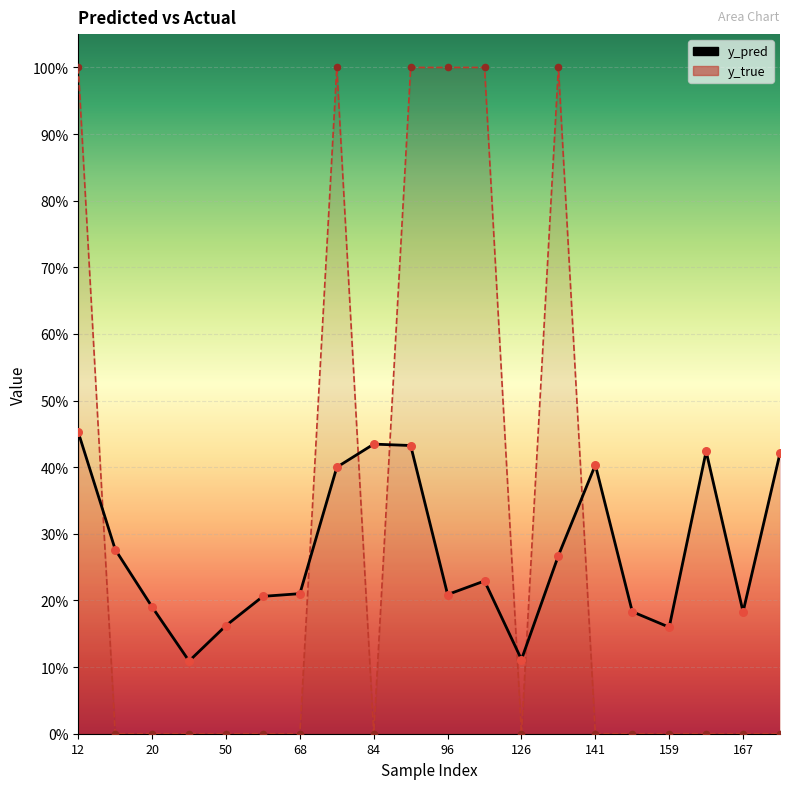

What is the total value across all series at 126?

0.1